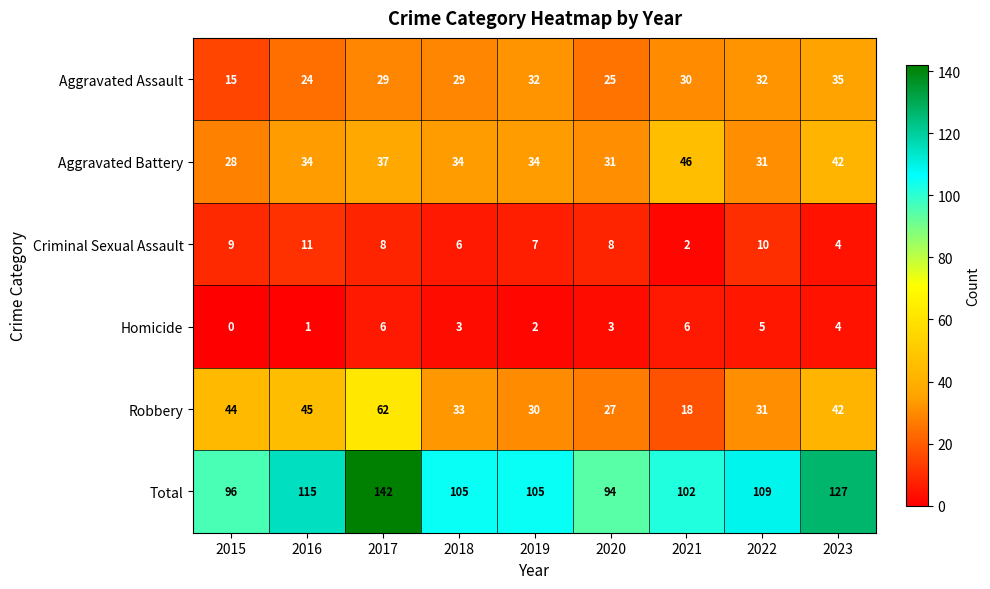

Which series has the largest range (max minus min)?

Total